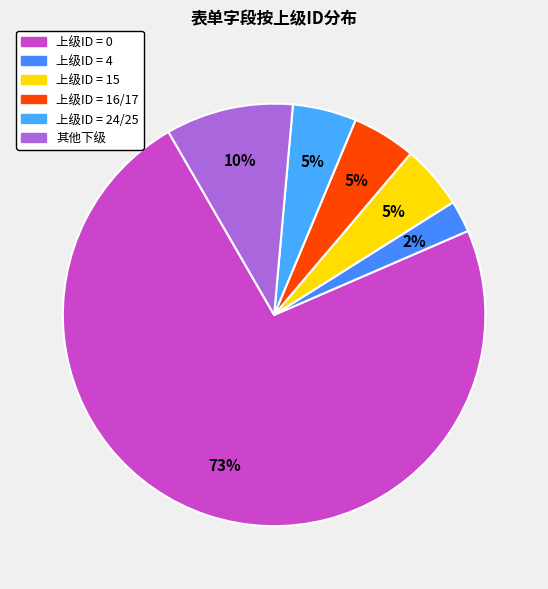

Count the number of slices in the pie.

6